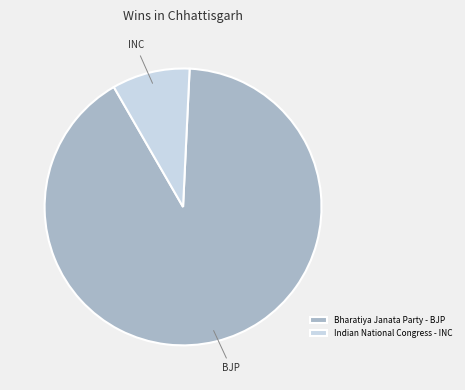

Rank the categories by value from highest to lowest.

Bharatiya Janata Party - BJP, Indian National Congress - INC